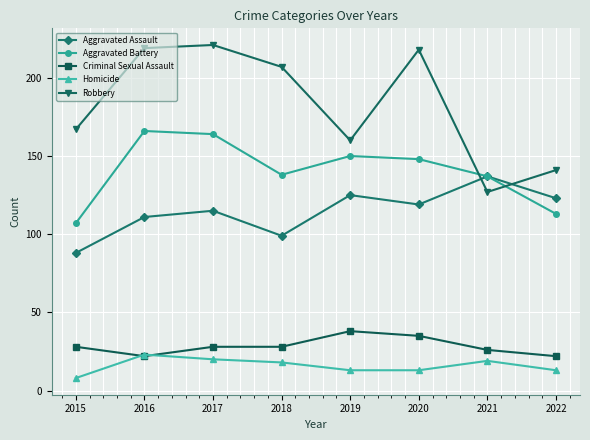

How many lines are shown in the chart?

5